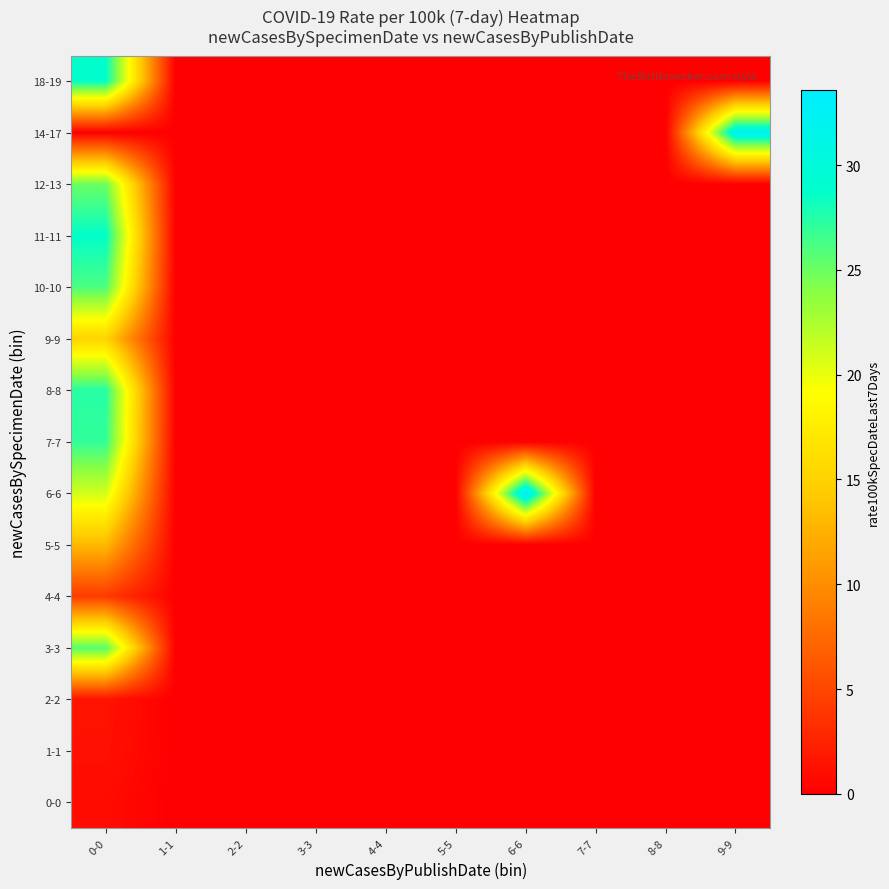

At 4-4, list the series in order from largest to smallest.

0-0, 1-1, 2-2, 3-3, 4-4, 5-5, 6-6, 7-7, 8-8, 9-9, 10-10, 11-11, 12-13, 14-17, 18-19